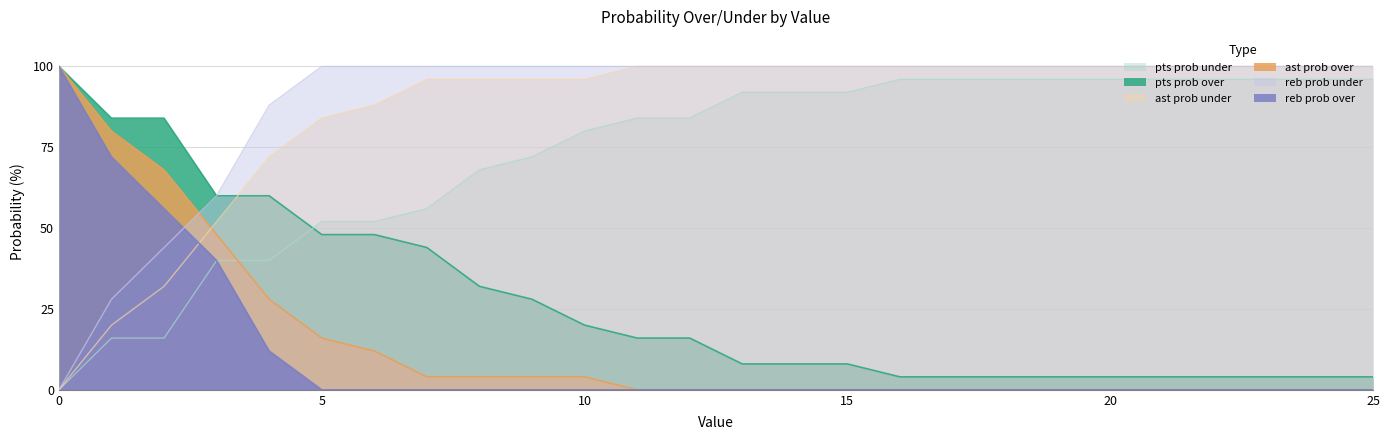

What is the value of the reb prob over point at the 1st from the left?

100